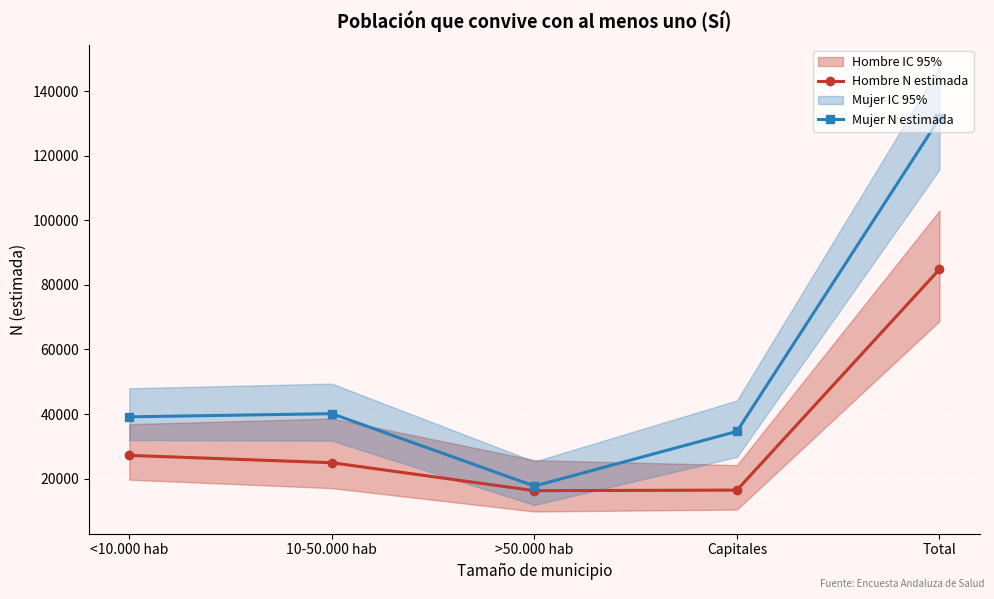

Reading left to right, extract all data points from this chart.

Hombre N estimada: <10.000 hab=27196	10-50.000 hab=24923	>50.000 hab=16266	Capitales=16443	Total=84828
Mujer N estimada: <10.000 hab=39132	10-50.000 hab=40114	>50.000 hab=17697	Capitales=34624	Total=131567